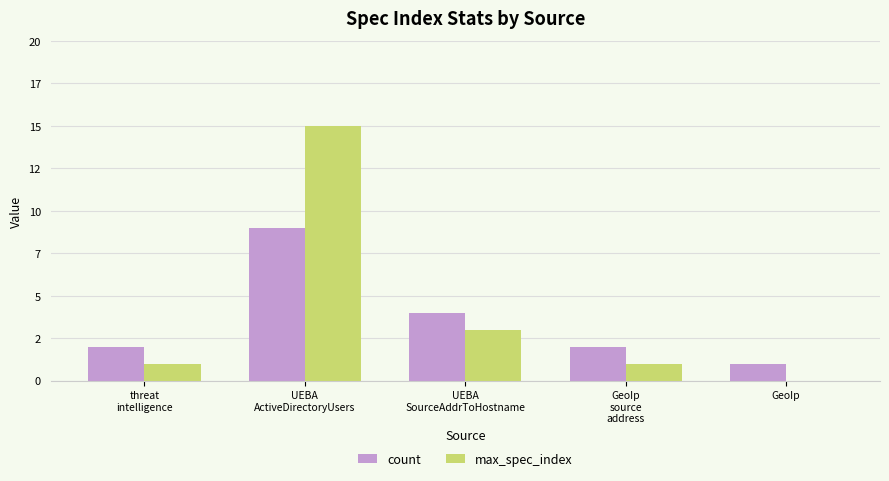

What is the sum of the max_spec_index values at GeoIp
source
address and UEBA
SourceAddrToHostname?

4